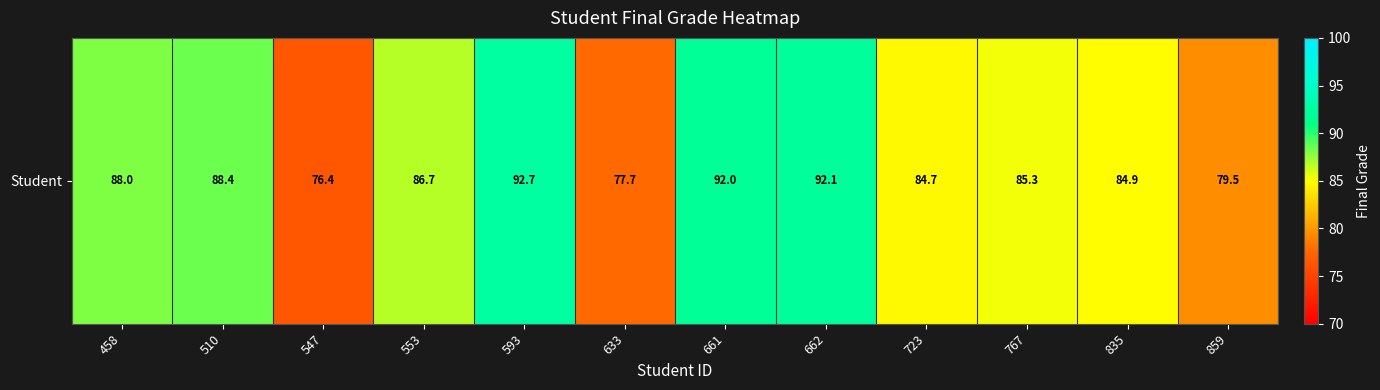

Is it true that the value at 458 is 88.0?

True